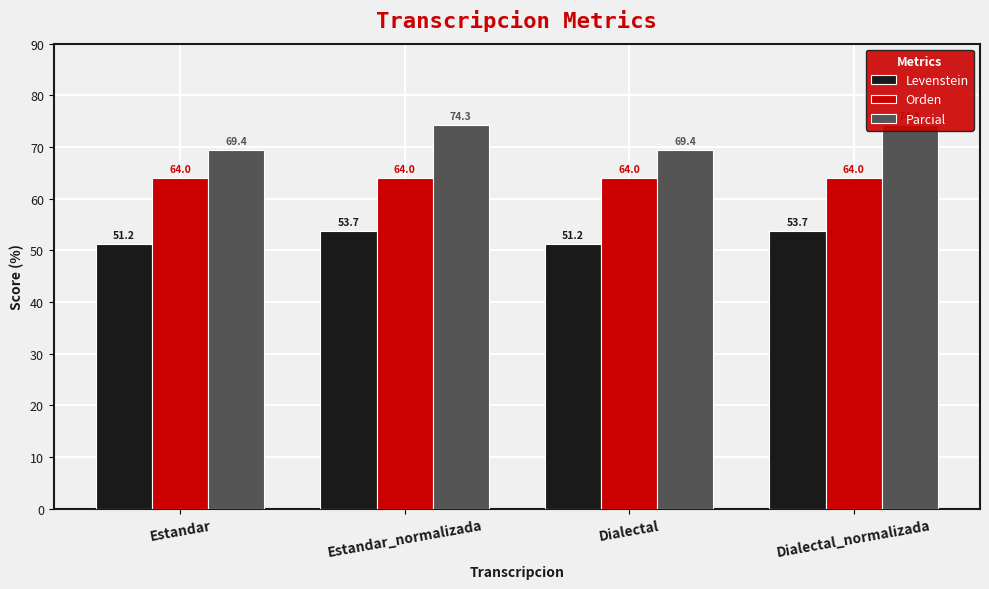

What position from the left is Dialectal?

3